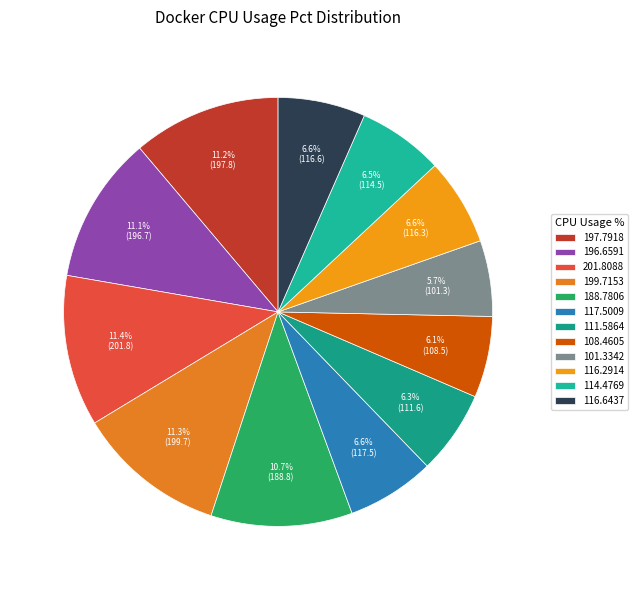

True or false: 111.5864 accounts for 6% of the total.

True